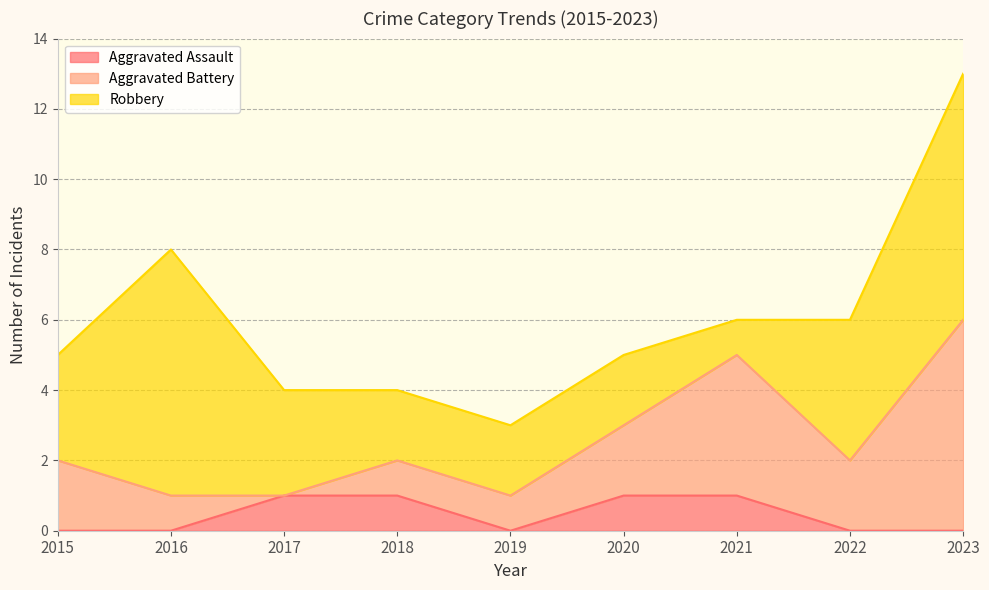

Which series changed the most between 2015 and 2019?

Aggravated Battery